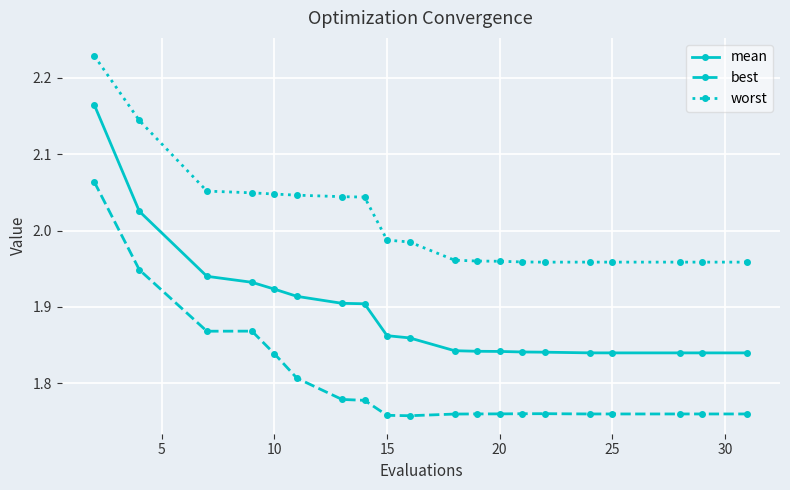

How many best values are between 1 and 2?

19